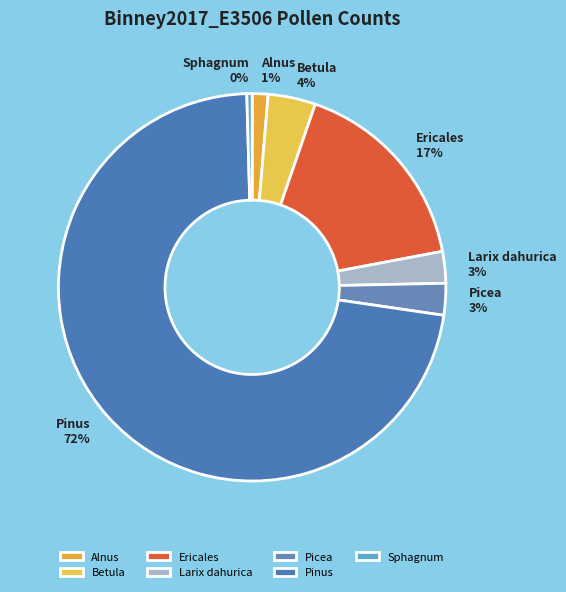

The Betula slice represents 4% of the pie. True or false?

True